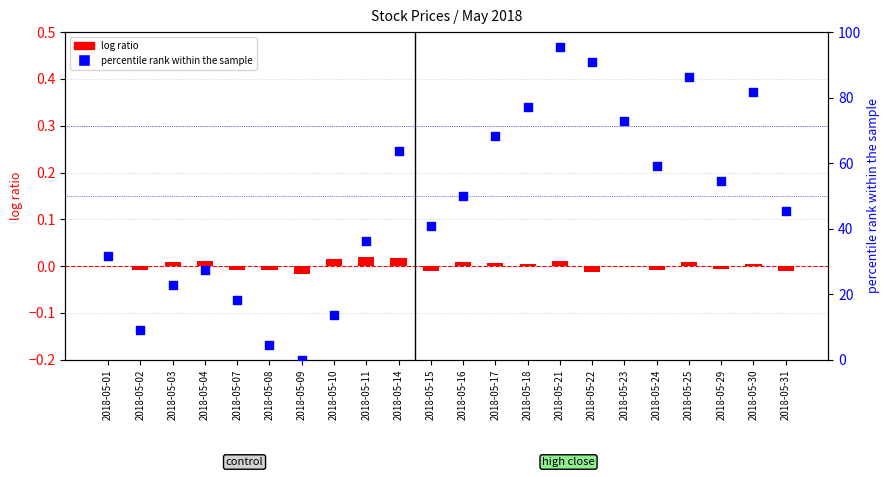

Which series reaches the minimum Y coordinate?

log ratio